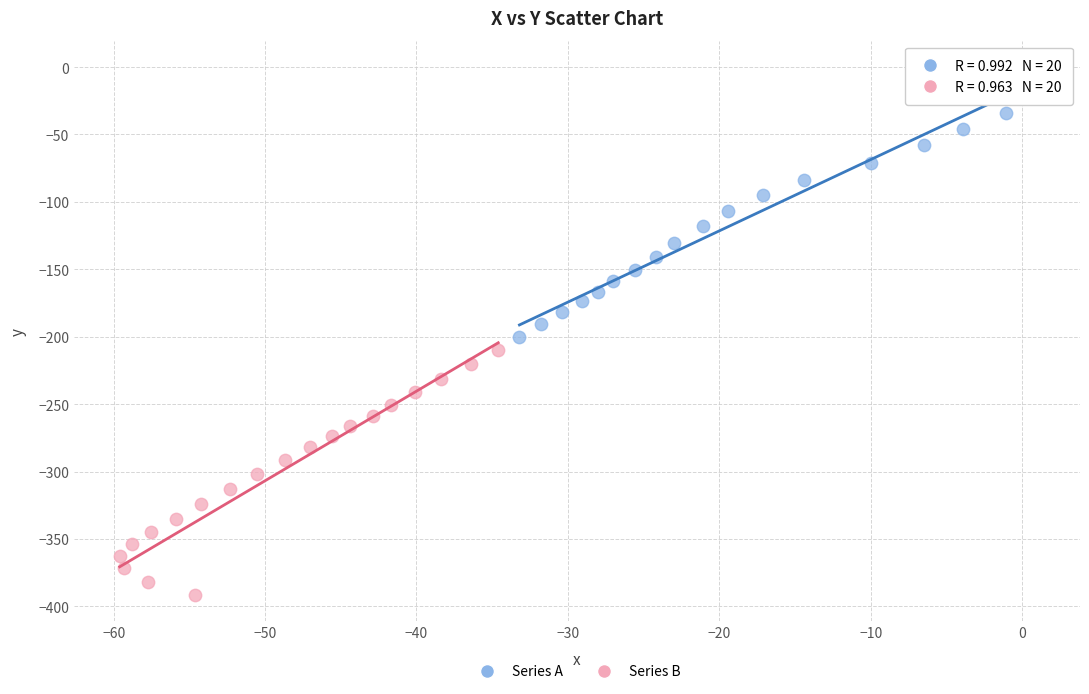

Which series has the largest Y range (max minus min)?

Series A